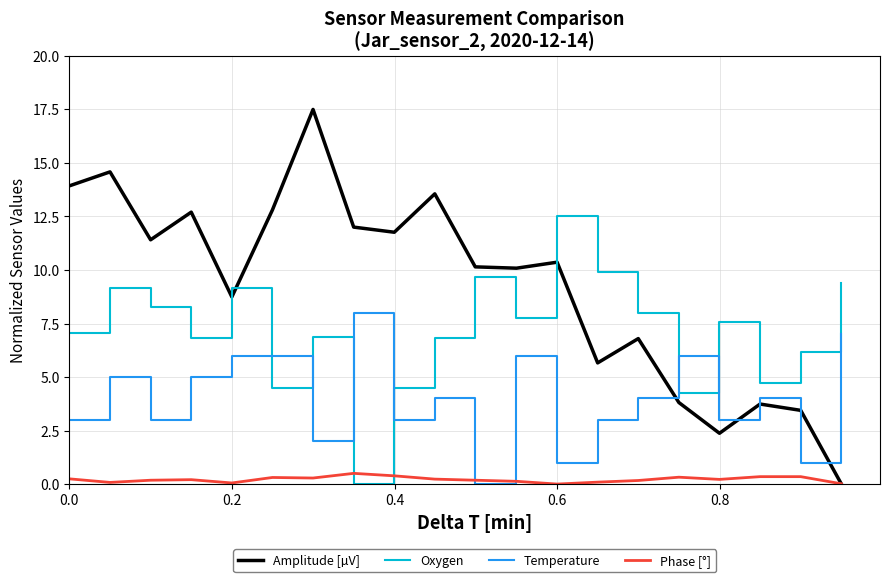

Which series has the widest spread of values?

Amplitude [µV]